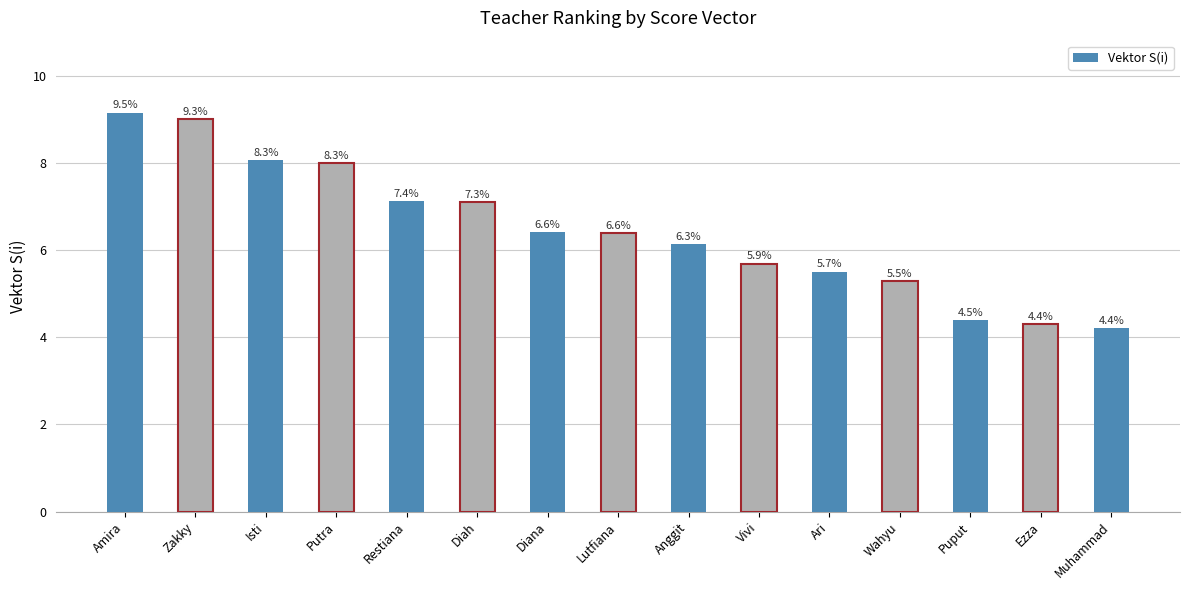

How many bars are there in total?

15